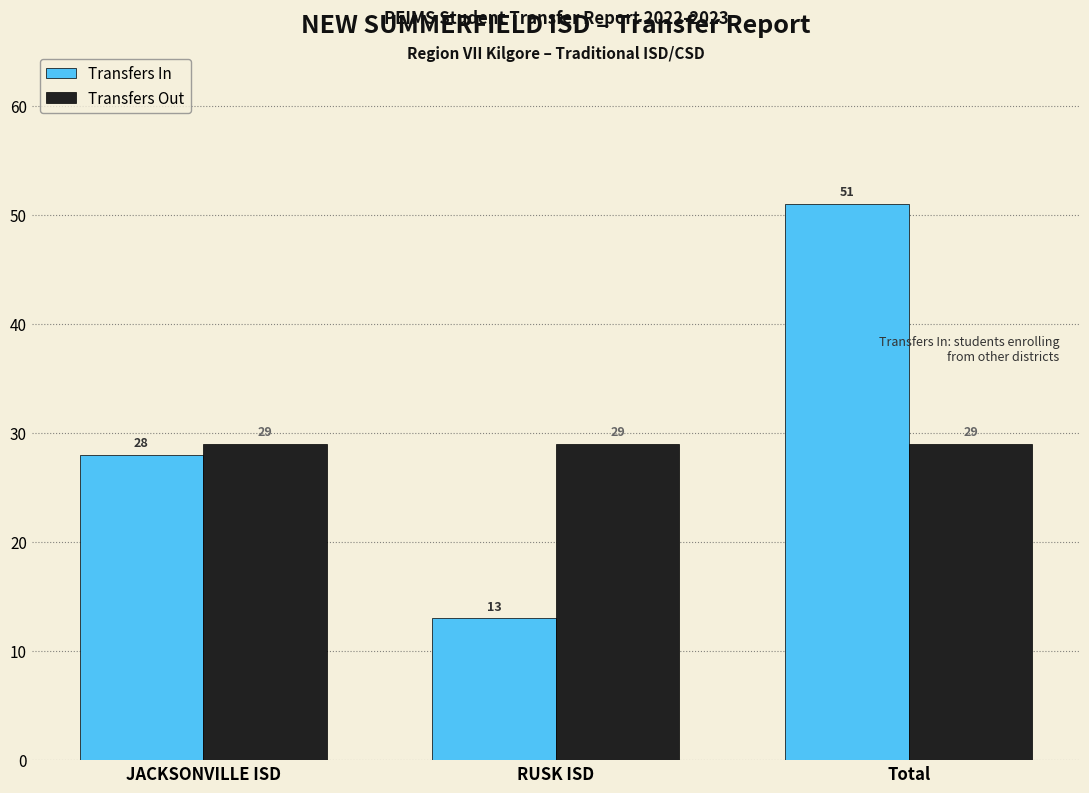

What is the sum of all Transfers Out values?

87